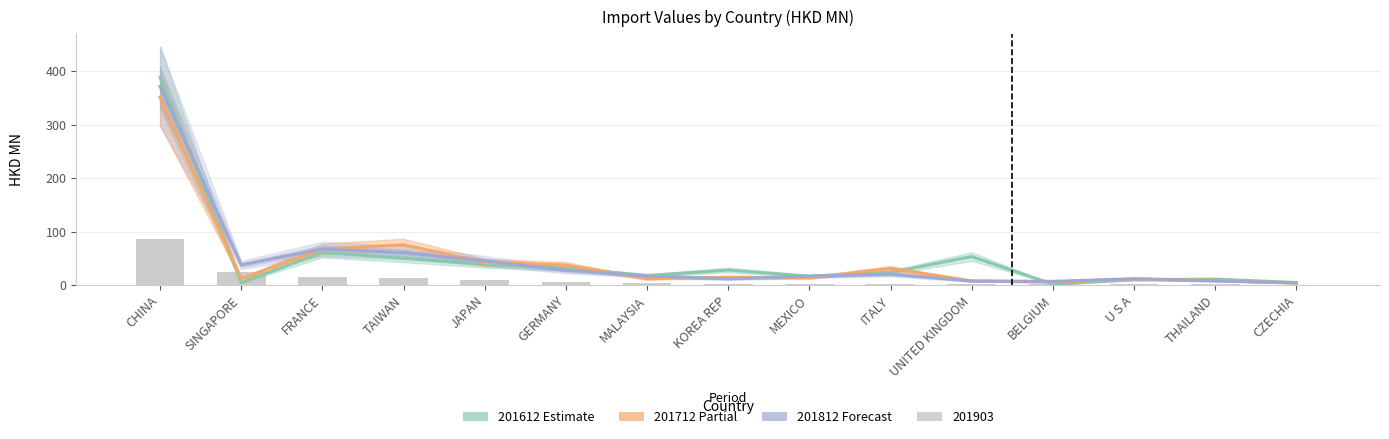

Where does the 201712 series first go above 13?

CHINA